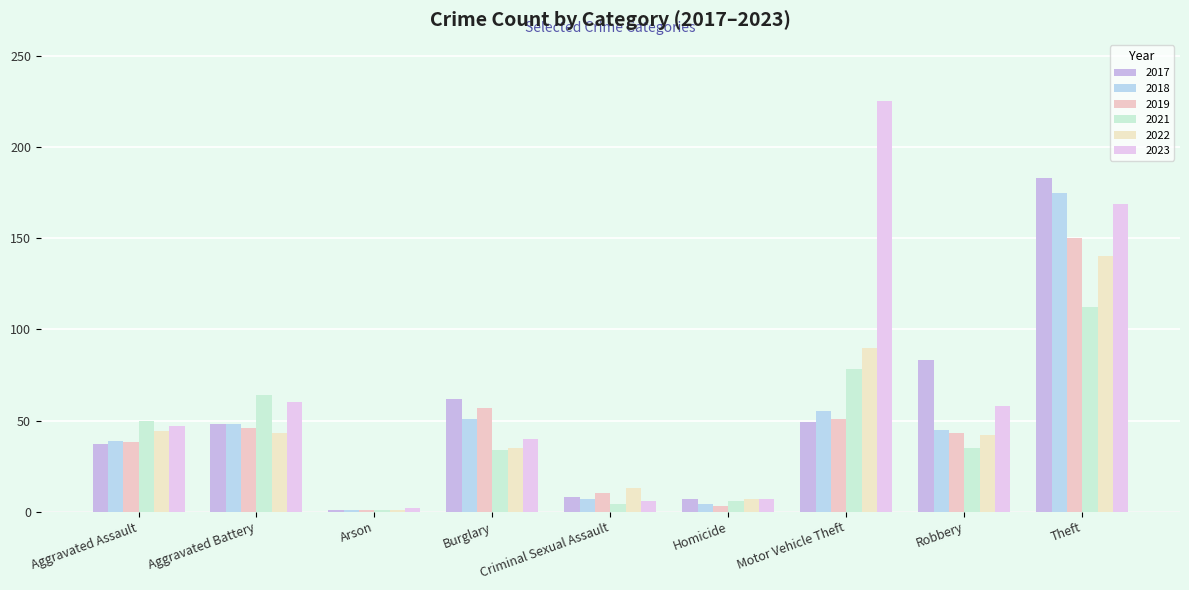

The value of 2021 at Arson is 1. True or false?

True